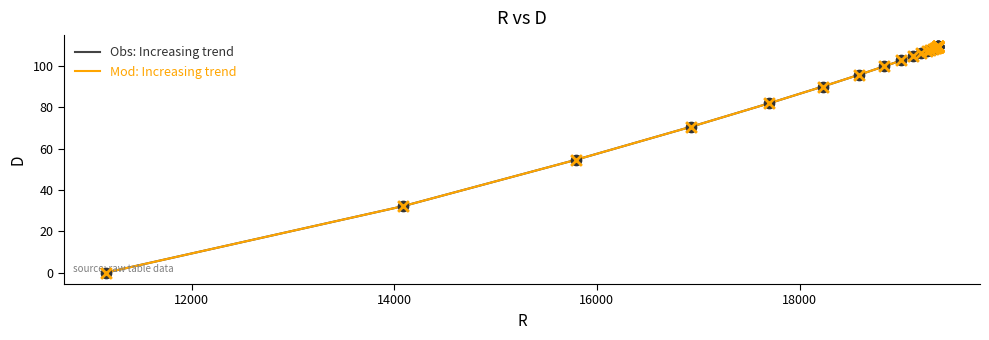

Is this an area chart (filled region under the line)?

No